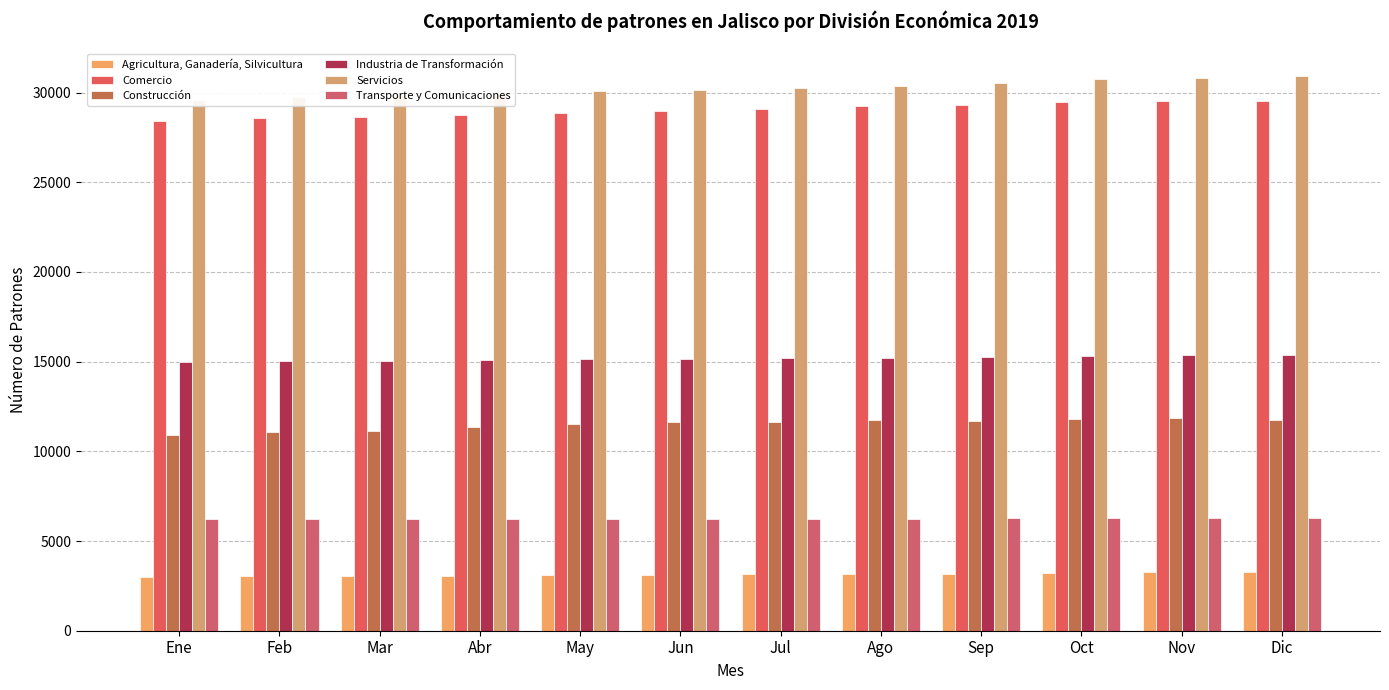

At Mar, list the series in order from smallest to largest.

Agricultura, Ganadería, Silvicultura, Transporte y Comunicaciones, Construcción, Industria de Transformación, Comercio, Servicios